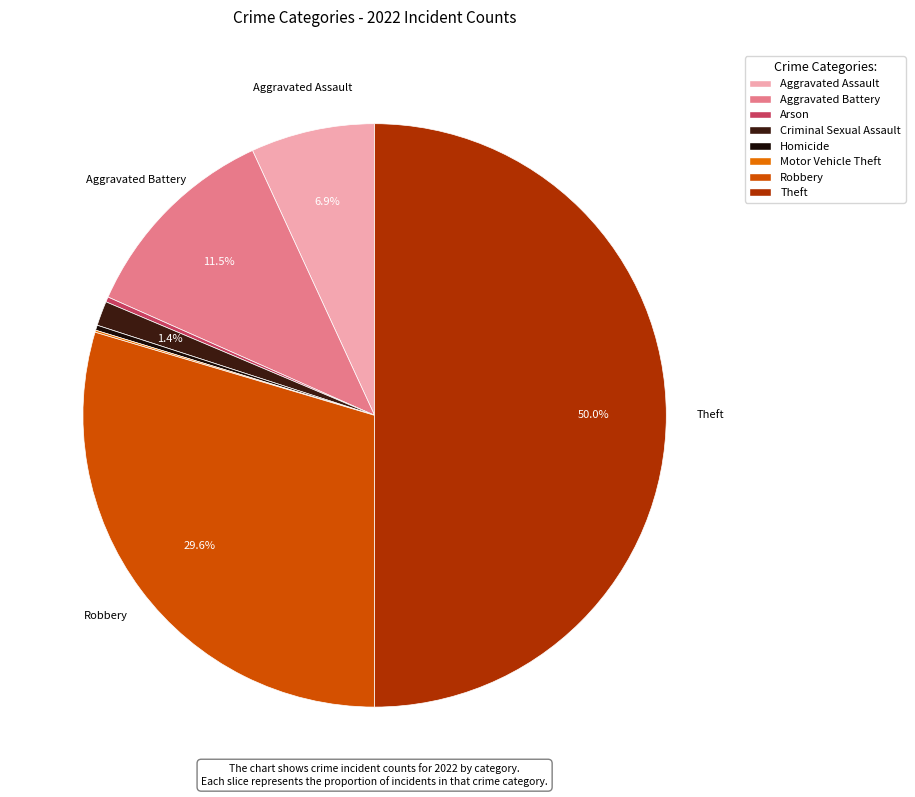

Is there a majority slice in this chart?

No